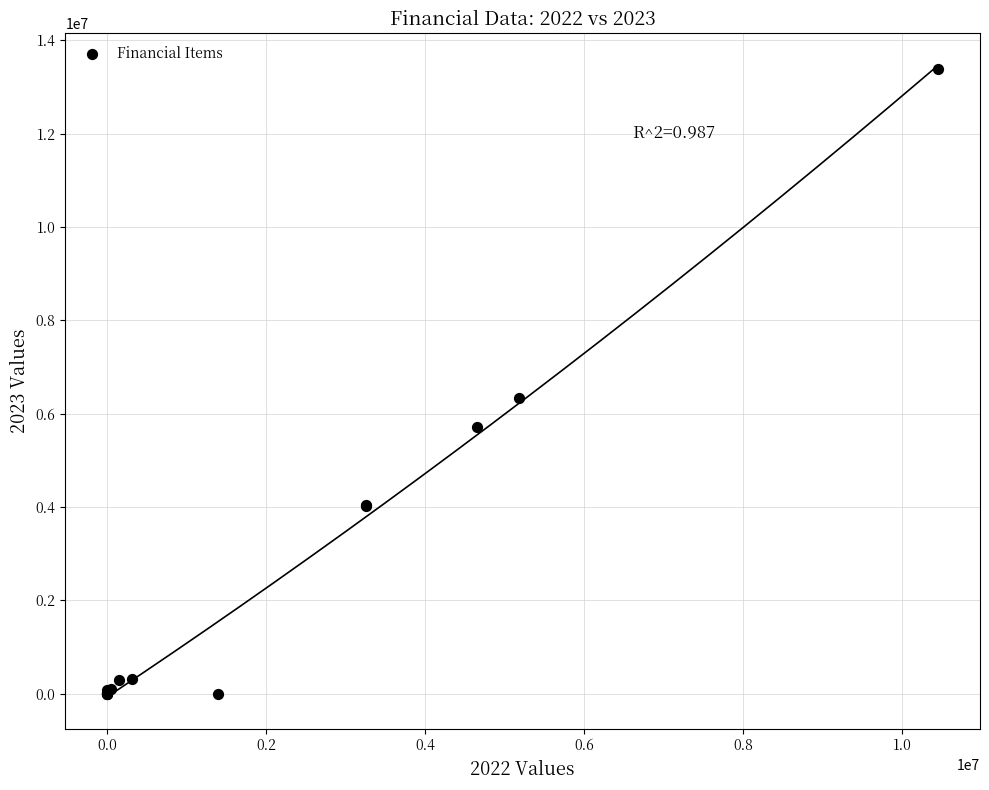

What Y value in the scatter plot is closest to 6694797?

6342792